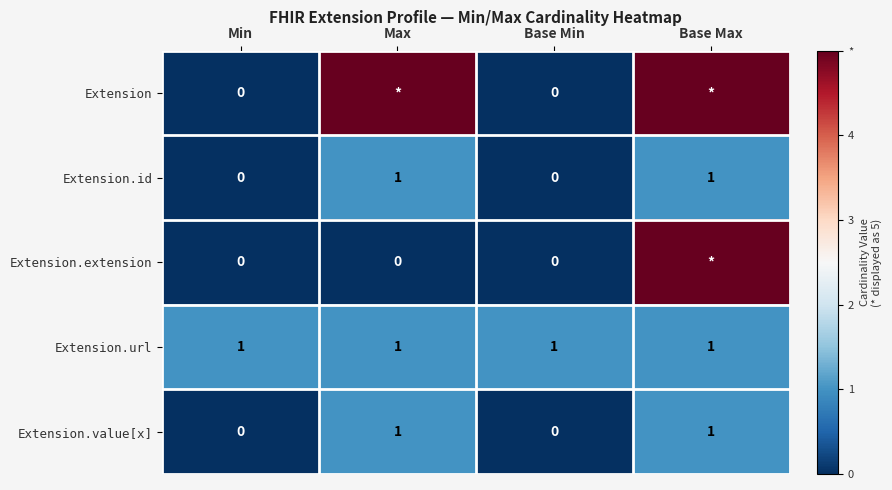

What is the maximum value shown in the chart?

5